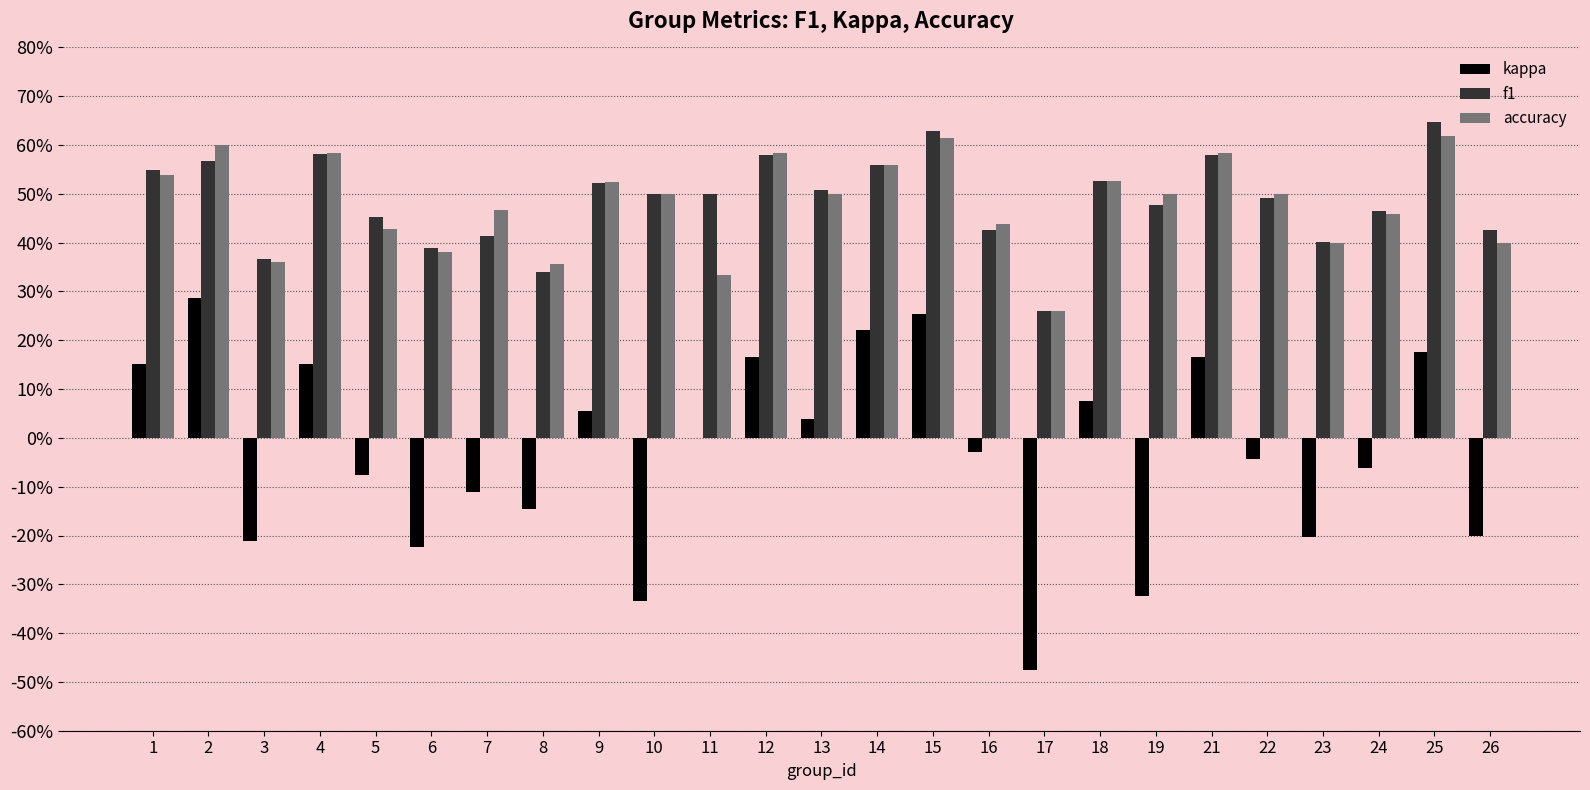

Are the bars grouped side by side (vs. stacked)?

Yes